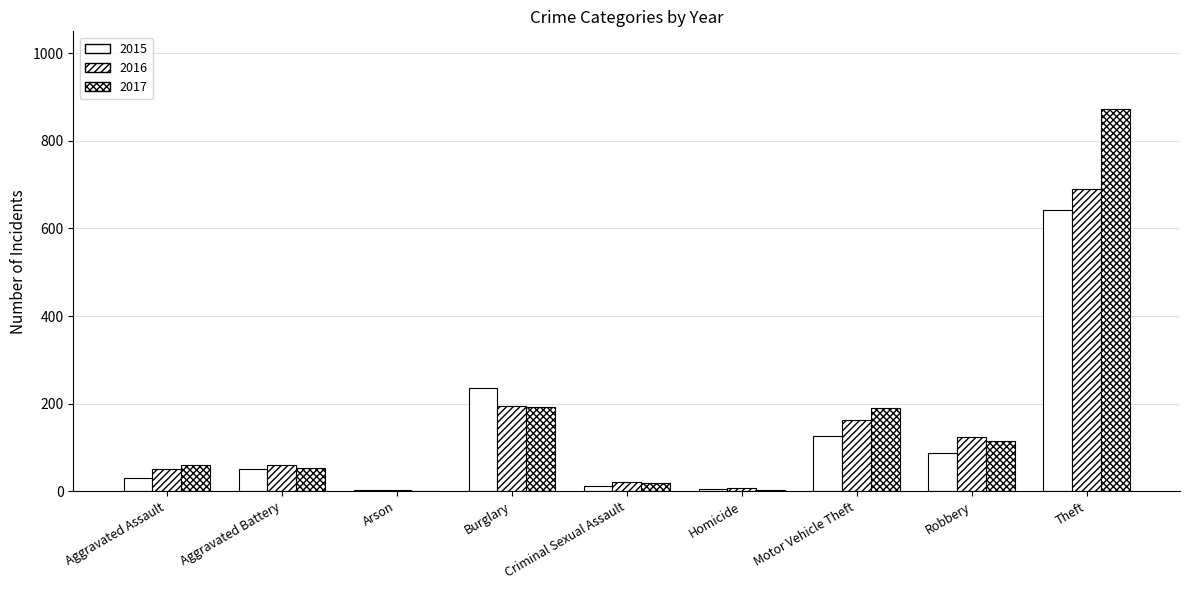

Rank the series at Criminal Sexual Assault from lowest to highest value.

2015, 2017, 2016